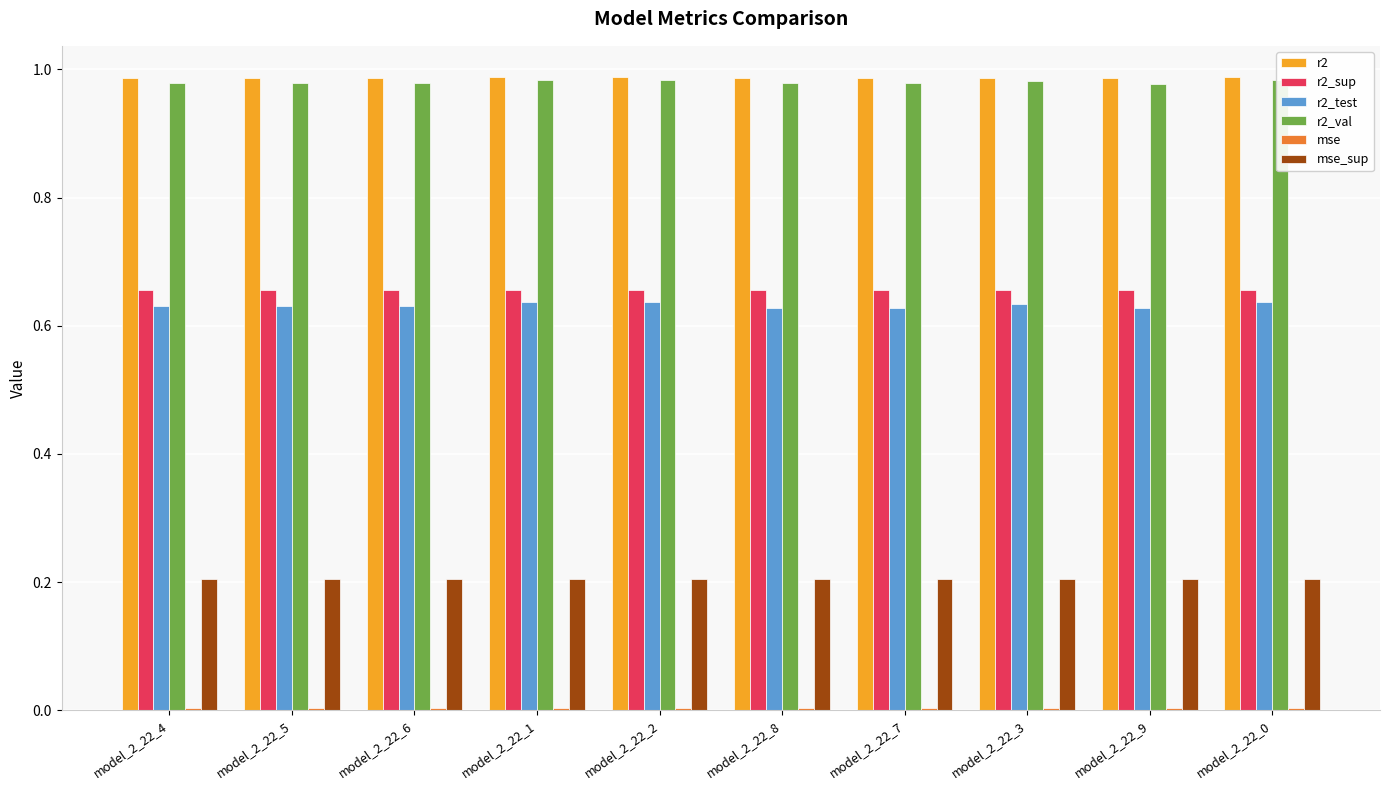

What is the value of the r2_sup bar at the 5th from the left?

0.7